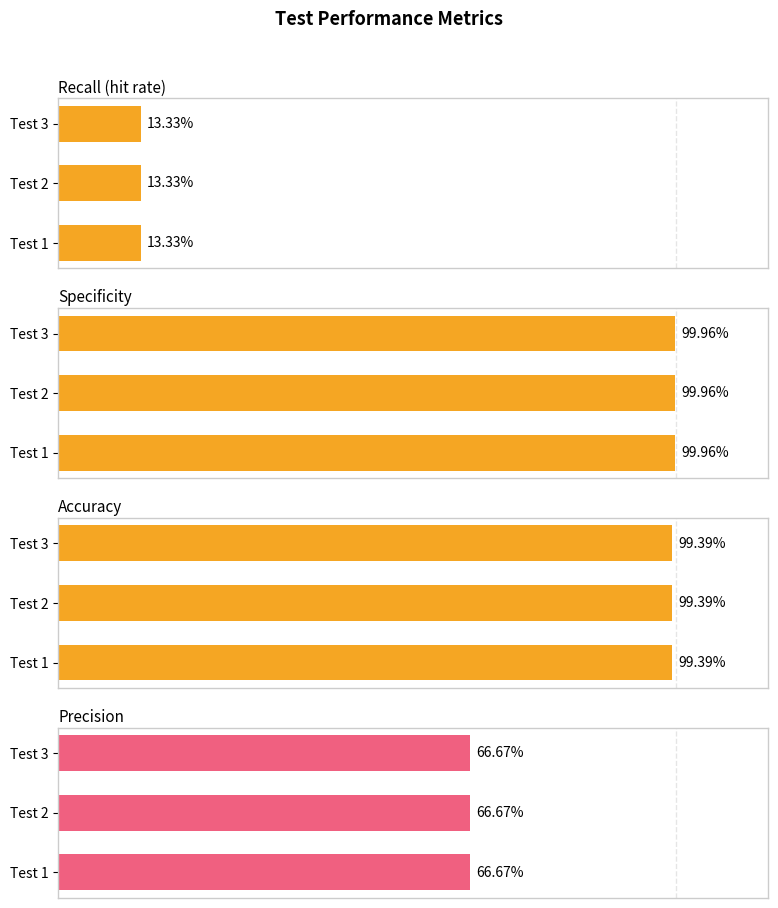

What is the value of the Specificity bar at the 3rd from the left?

1.0